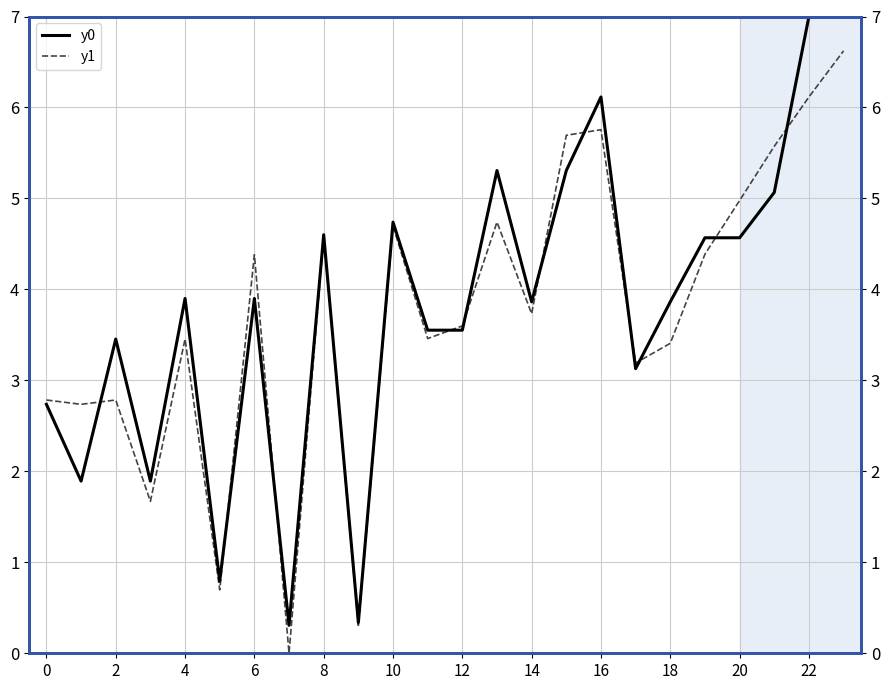

Which series has the widest spread of values?

y0